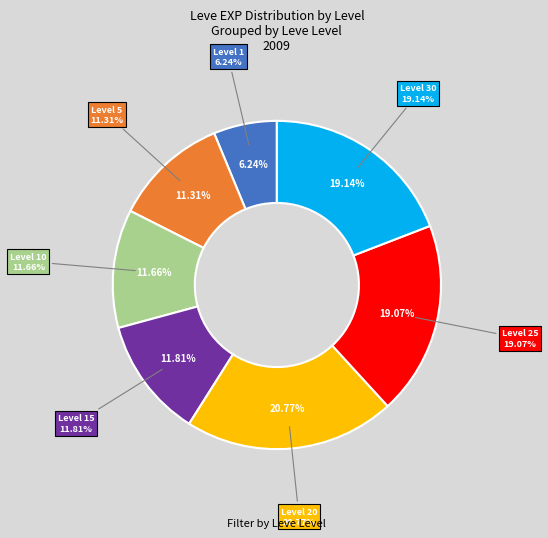

What is the smallest slice in the pie chart?

Level 1